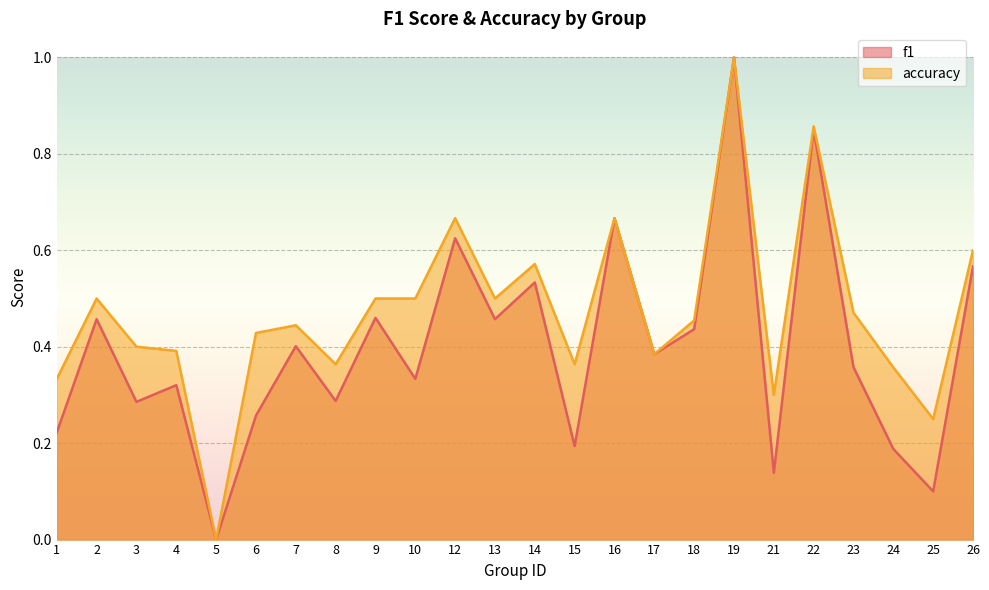

True or false: accuracy and f1 cross at least once.

False